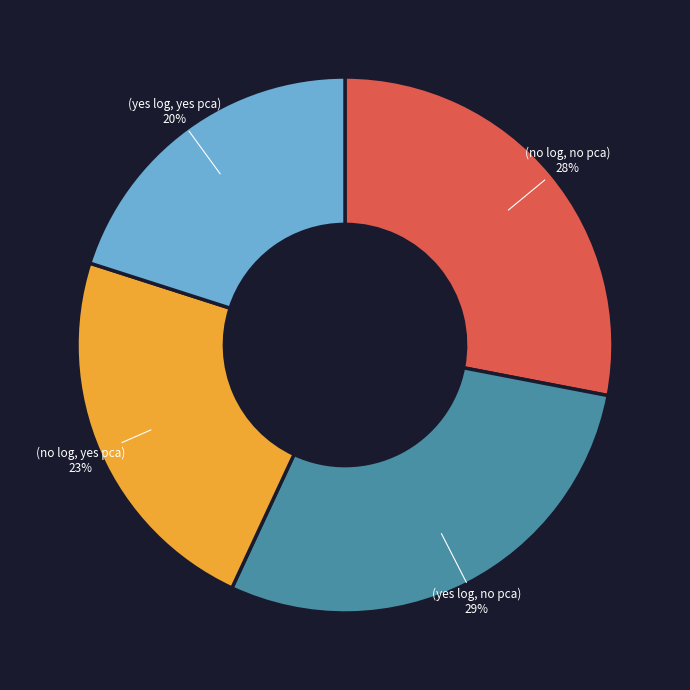

Does any single category account for the majority?

No